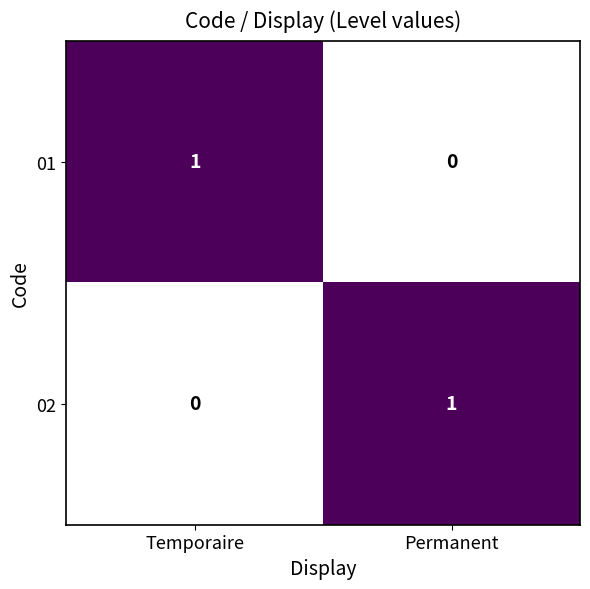

At Permanent, list the series in order from largest to smallest.

02, 01